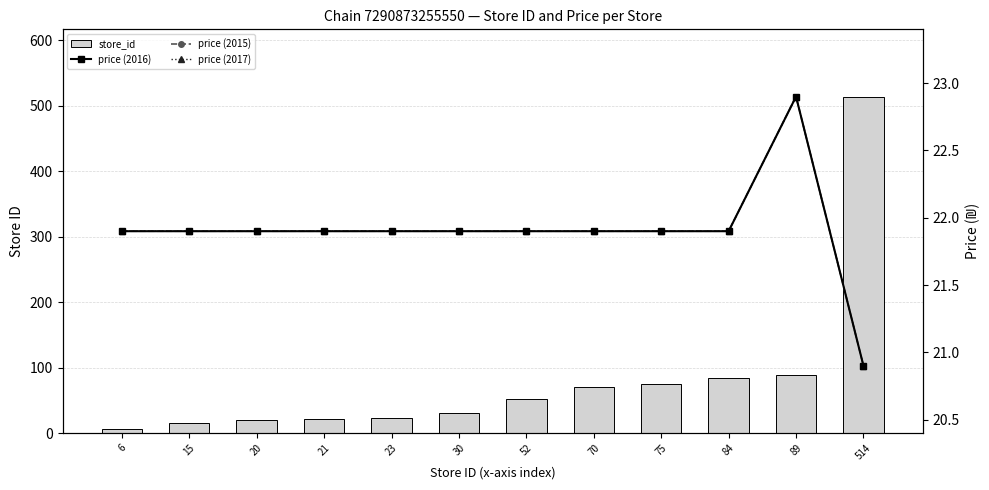

Reading left to right, transcribe all the data shown in this chart.

store_id: 6=6.0	15=15.0	20=20.0	21=21.0	23=23.0	30=30.0	52=52.0	70=70.0	75=75.0	84=84.0	89=89.0	514=514.0
price (2016): 6=21.9	15=21.9	20=21.9	21=21.9	23=21.9	30=21.9	52=21.9	70=21.9	75=21.9	84=21.9	89=22.9	514=20.9
price (2015): 6=21.9	15=21.9	20=21.9	21=21.9	23=21.9	30=21.9	52=21.9	70=21.9	75=21.9	84=21.9	89=22.9	514=20.9
price (2017): 6=21.9	15=21.9	20=21.9	21=21.9	23=21.9	30=21.9	52=21.9	70=21.9	75=21.9	84=21.9	89=22.9	514=20.9